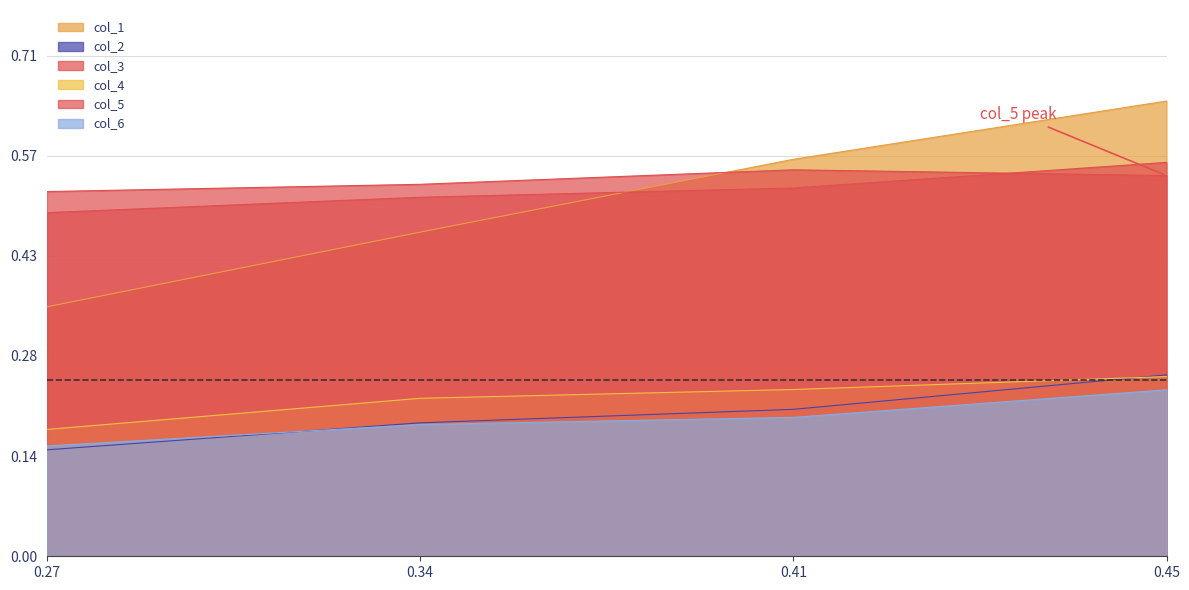

How many series are shown in this chart?

6